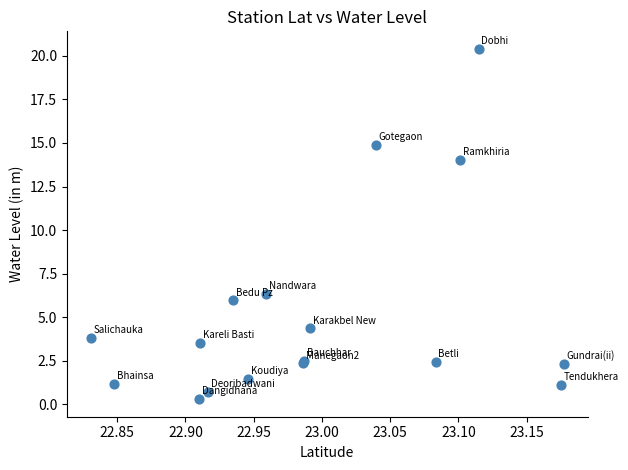

What Y value in the scatter plot is closest to 10?

6.3